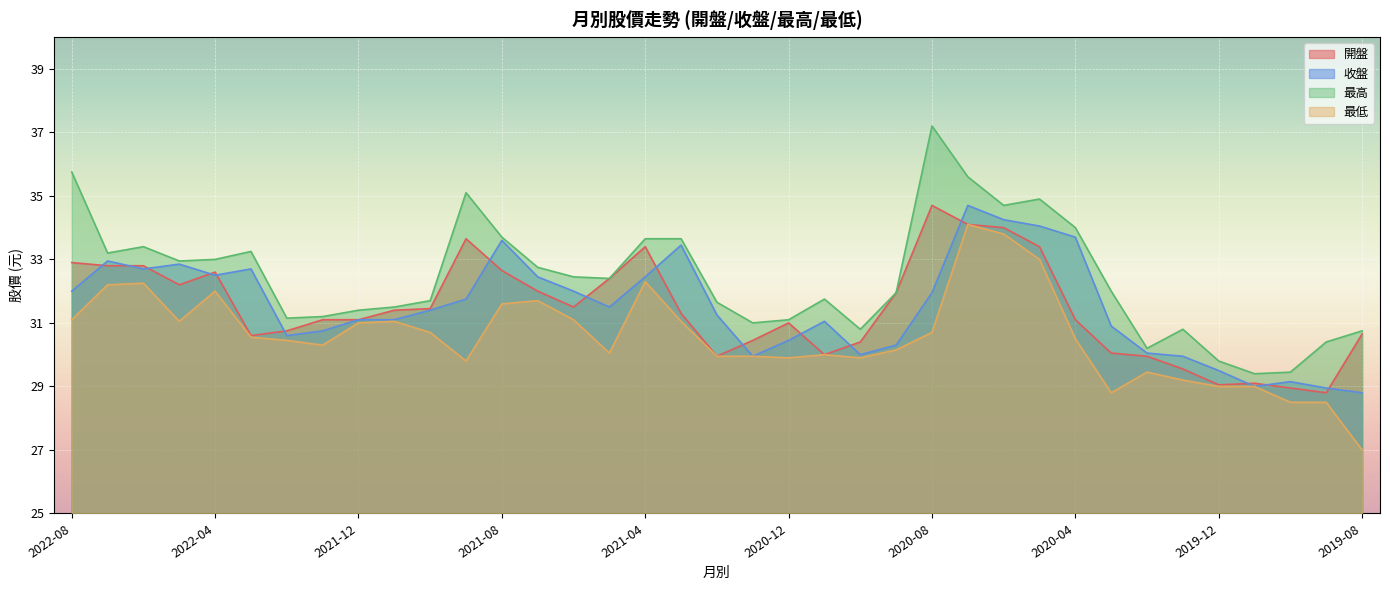

What is the greatest value displayed?

37.2